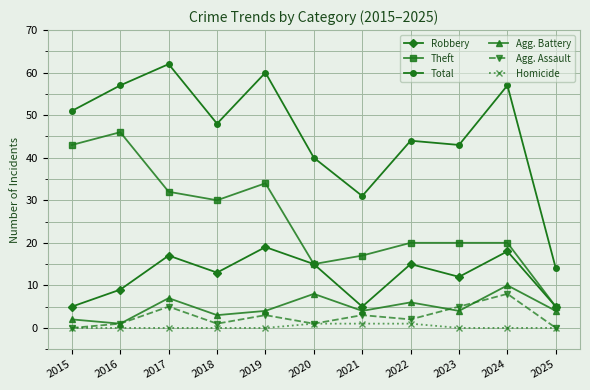

Is it true that Total equals 15 at 2021?

False